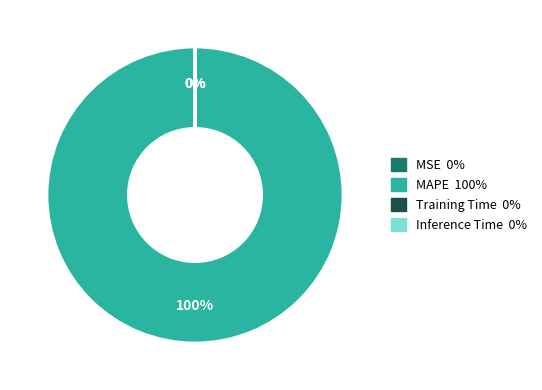

Does any single category account for the majority?

Yes